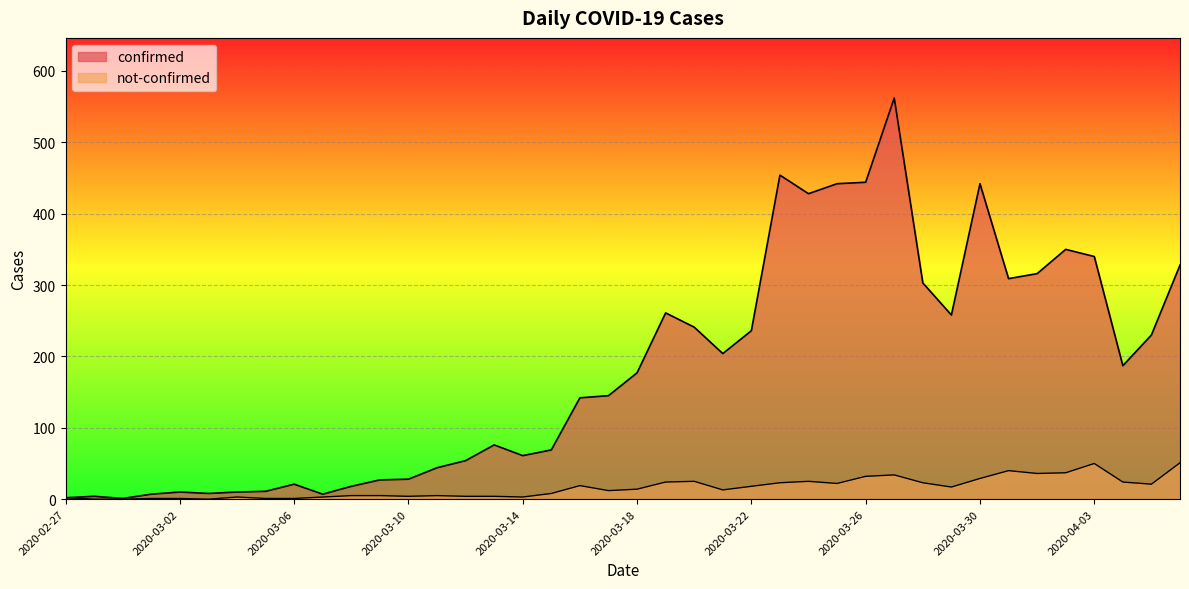

Read the not-confirmed value at 2020-04-06, to the nearest 10.

50